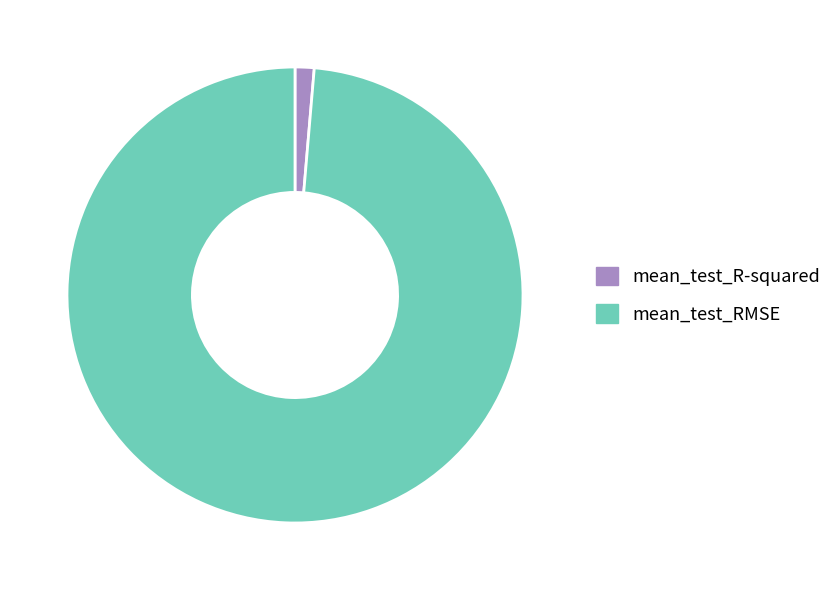

Is the sum of mean_test_RMSE and mean_test_R-squared greater than half?

Yes